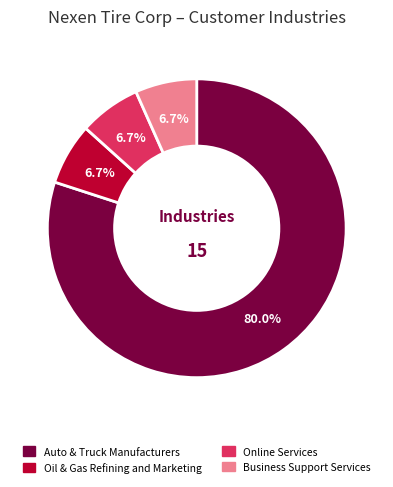

What is the largest slice in the pie chart?

Auto & Truck Manufacturers